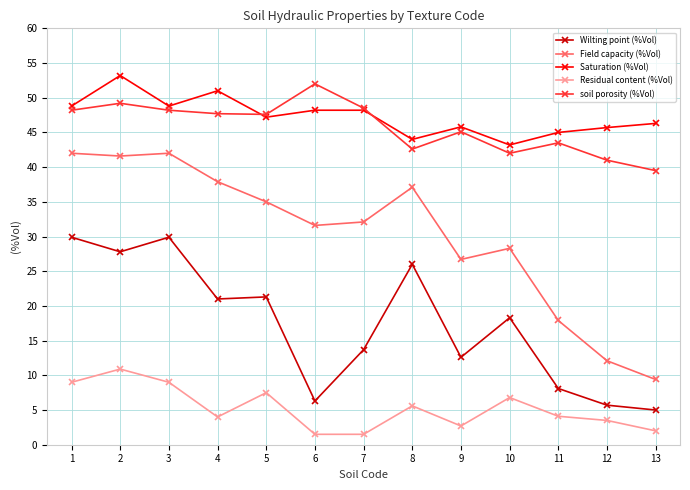

List the series in order of their peak value, highest first.

Saturation (%Vol), soil porosity (%Vol), Field capacity (%Vol), Wilting point (%Vol), Residual content (%Vol)